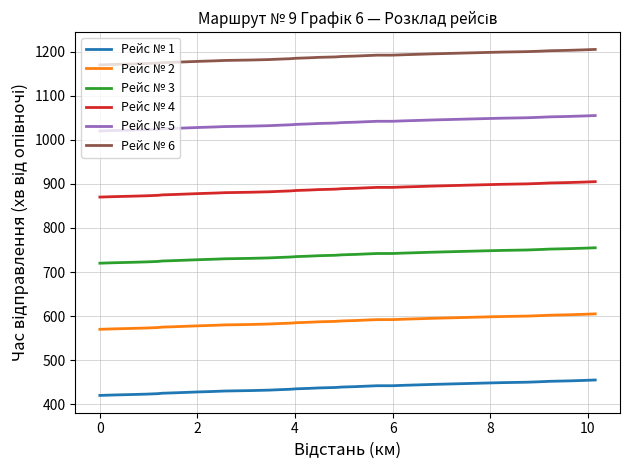

What is the smallest value displayed?

420